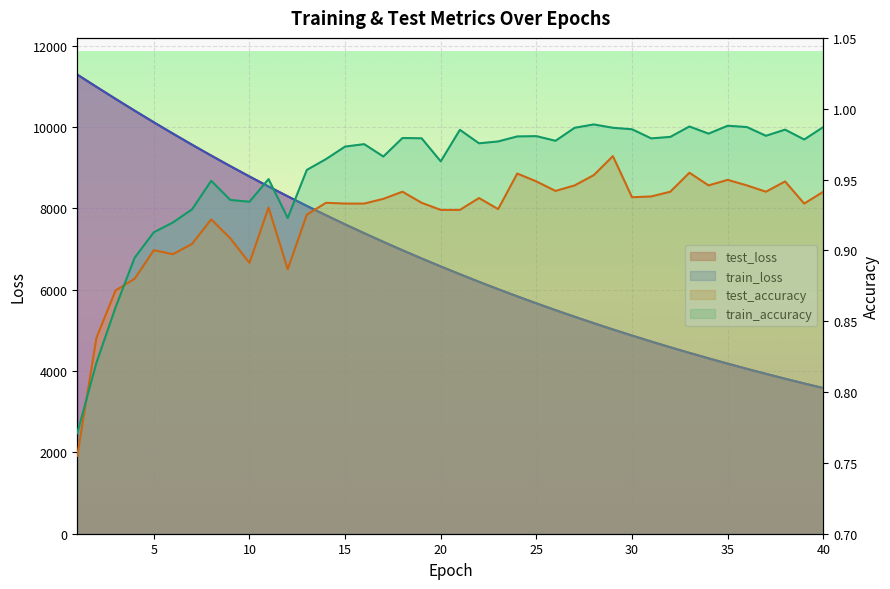

True or false: train_accuracy has a value of 1.6 at 15.

False